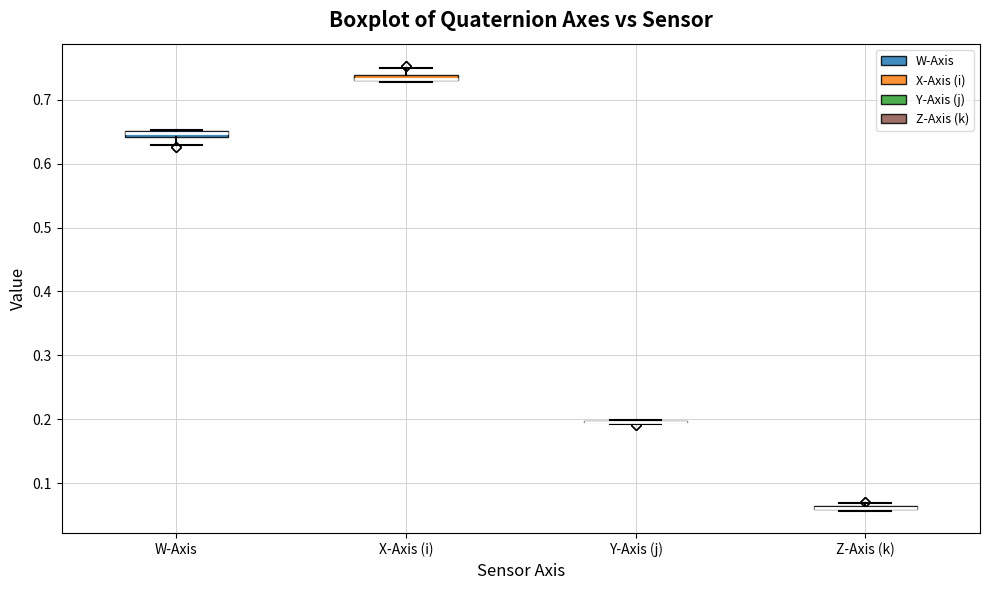

Where is the lower edge of the box for W-Axis on the y-axis? The values are not printed on the chart, so give them approximately, as read against the axis.

0.64